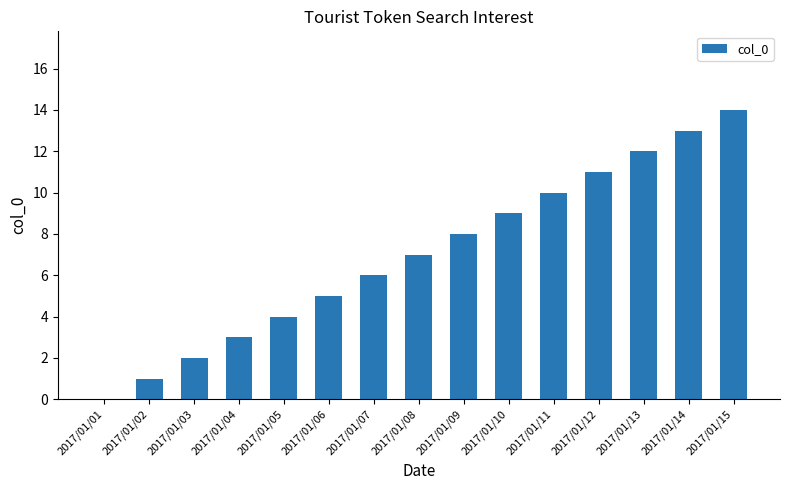

Which has a higher value, 2017/01/01 or 2017/01/13?

2017/01/13